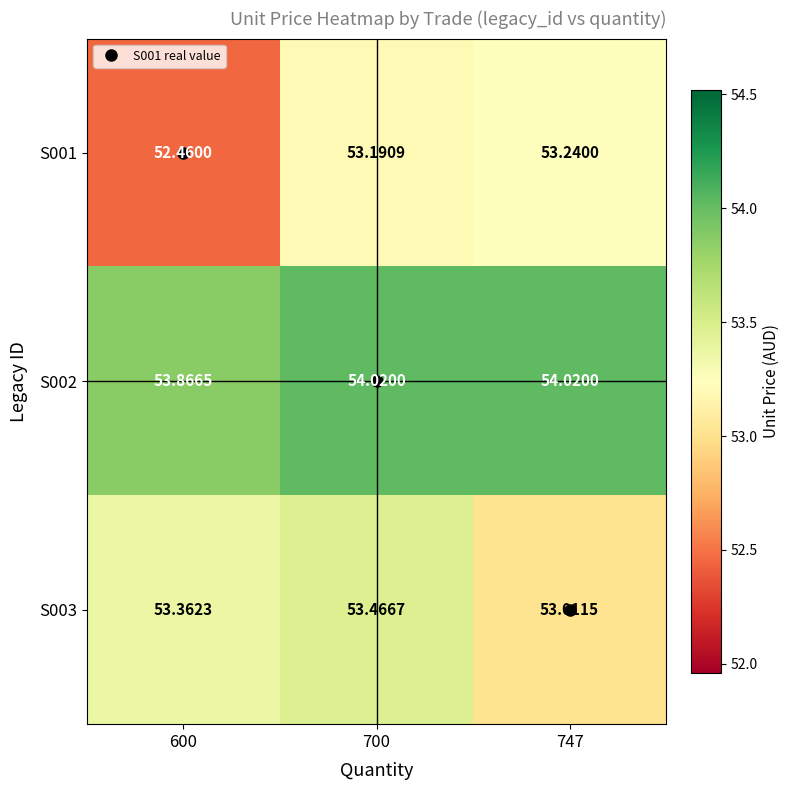

At which category is the sum across all series the highest?

700